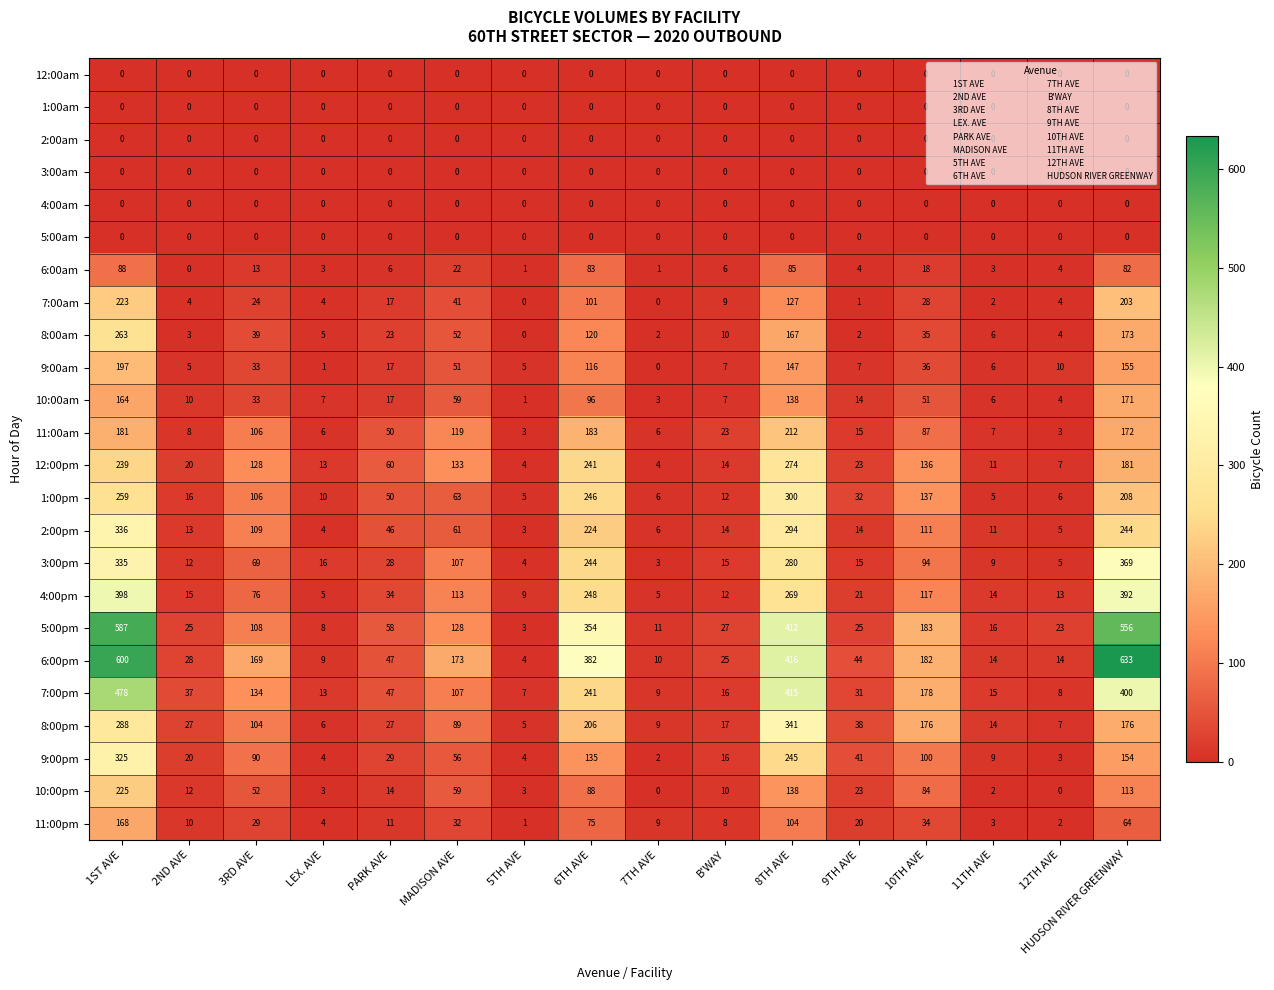

Which series has the largest total across all categories?

6:00pm